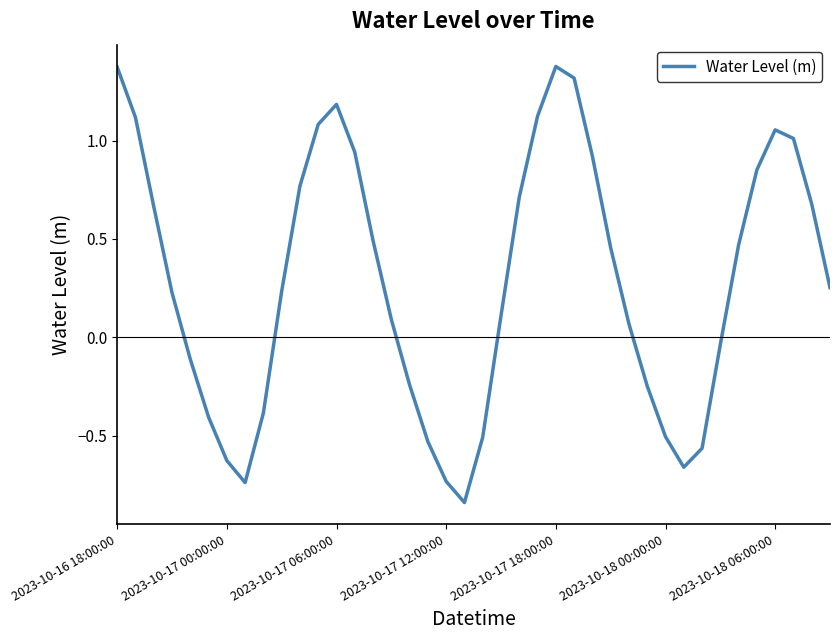

What is the difference between the maximum and minimum values?

2.2